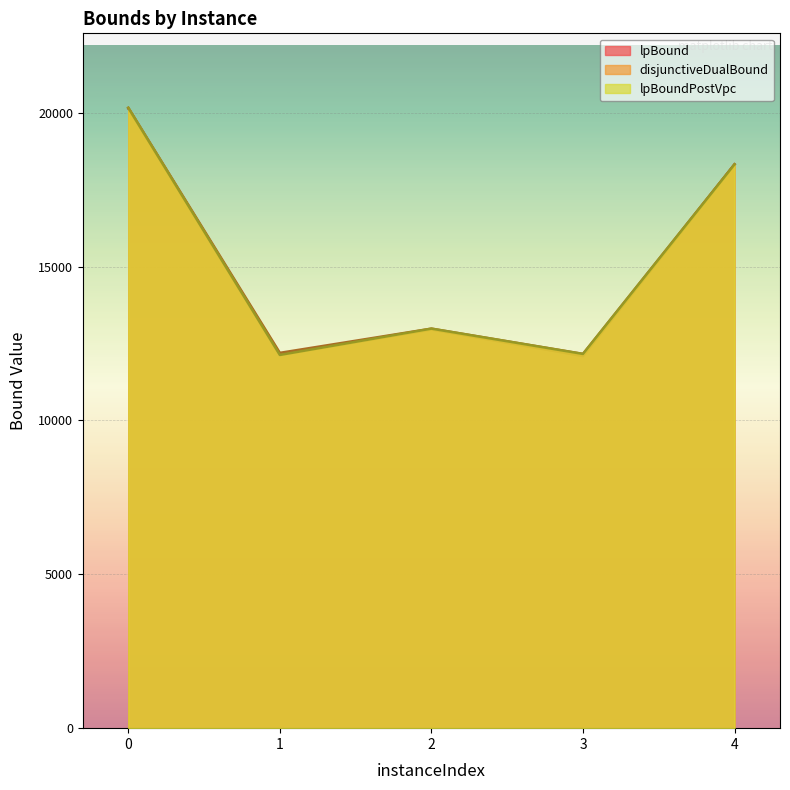

Where is the first local maximum for disjunctiveDualBound?

2